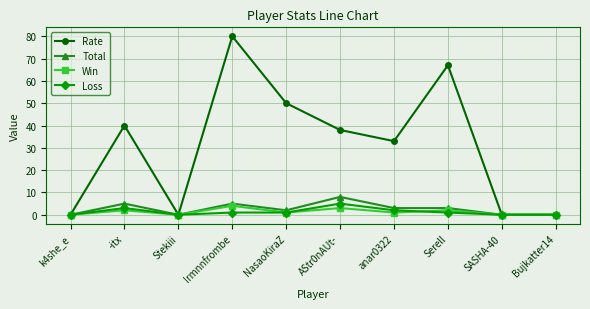

How many Total values are between 0 and 5?

9